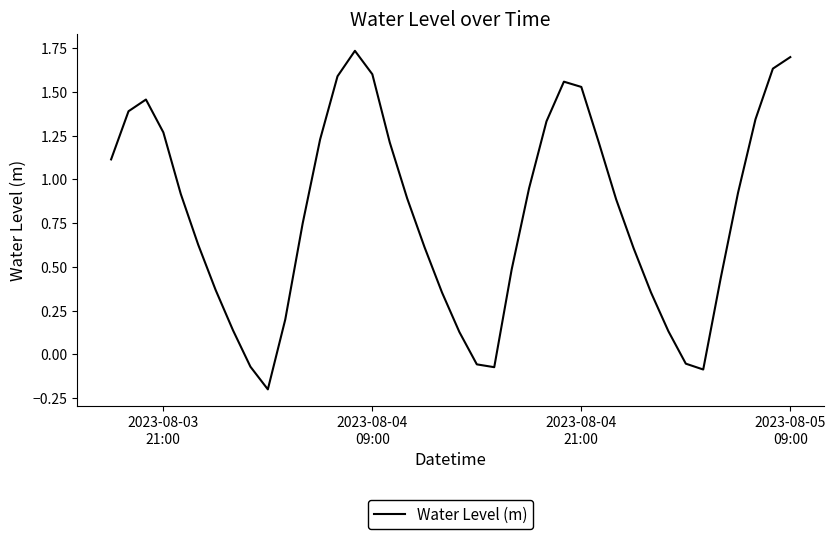

How many series are shown in this chart?

1